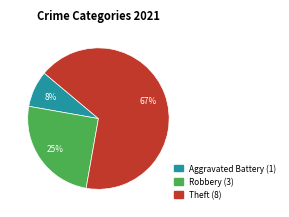

Does any single category account for the majority?

Yes